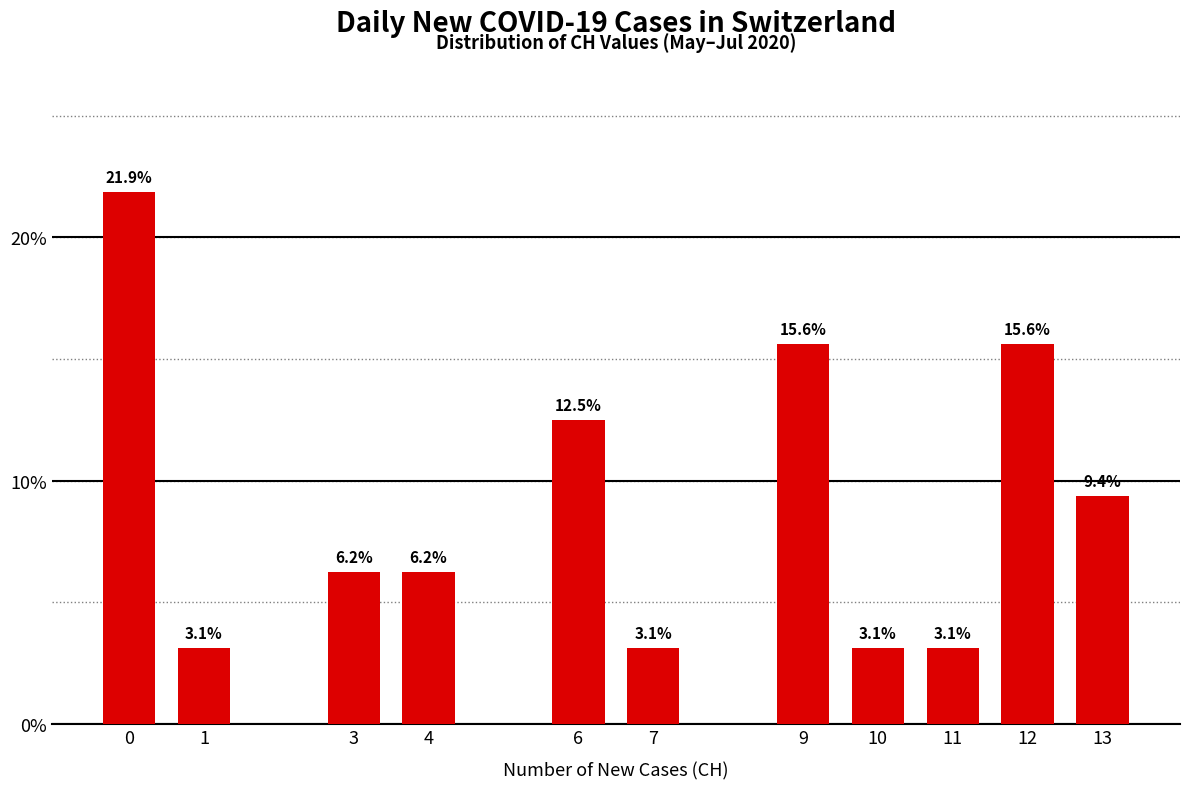

Approximately how many times larger is the value at 11 compared to 1?

1.0